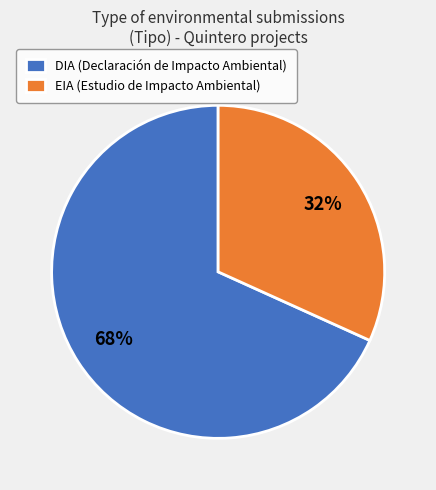

Is it true that DIA is 55% of the pie?

False